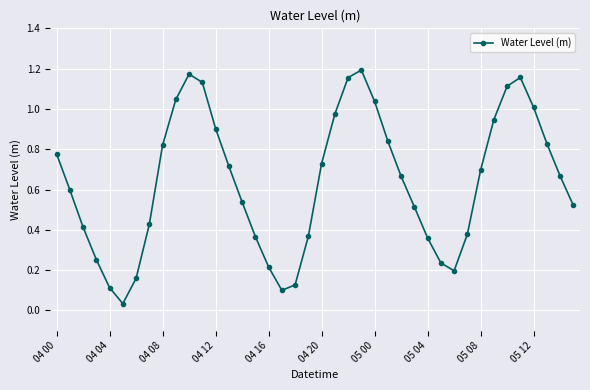

True or false: there are more than 0 points higher than both neighbors.

True